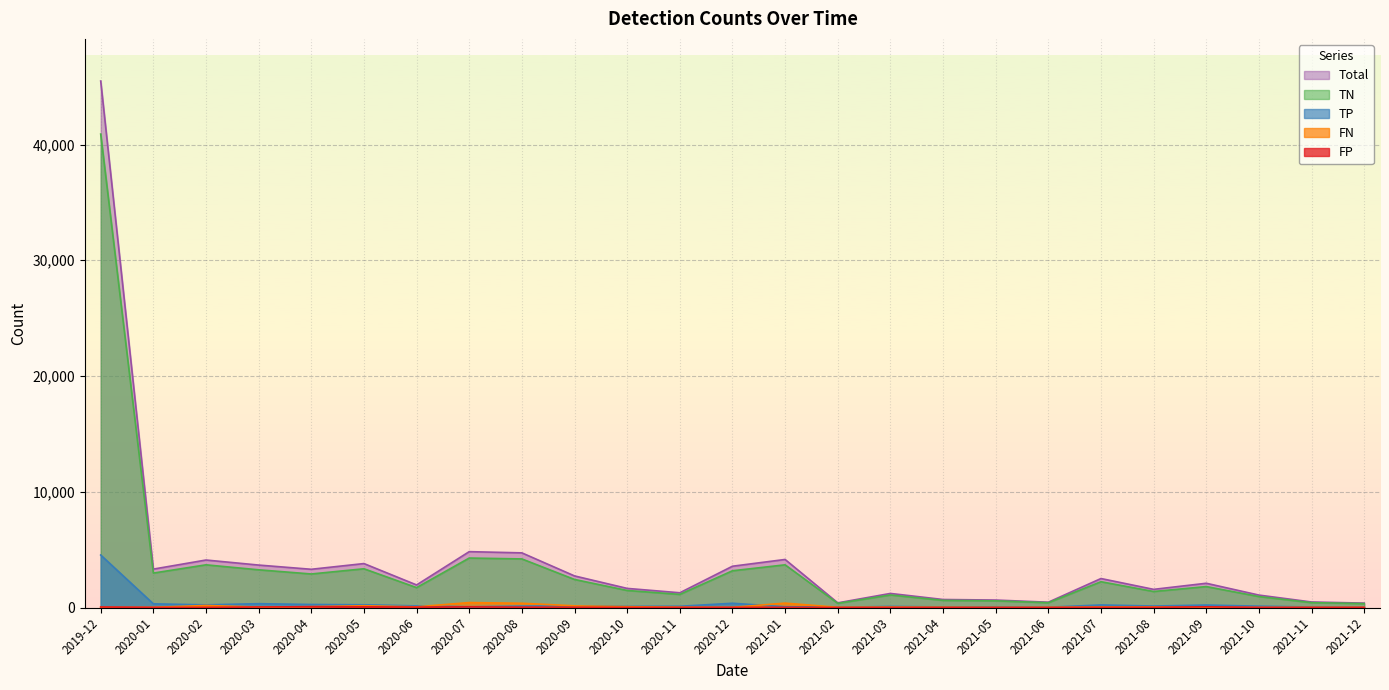

How many lines are shown in the chart?

5